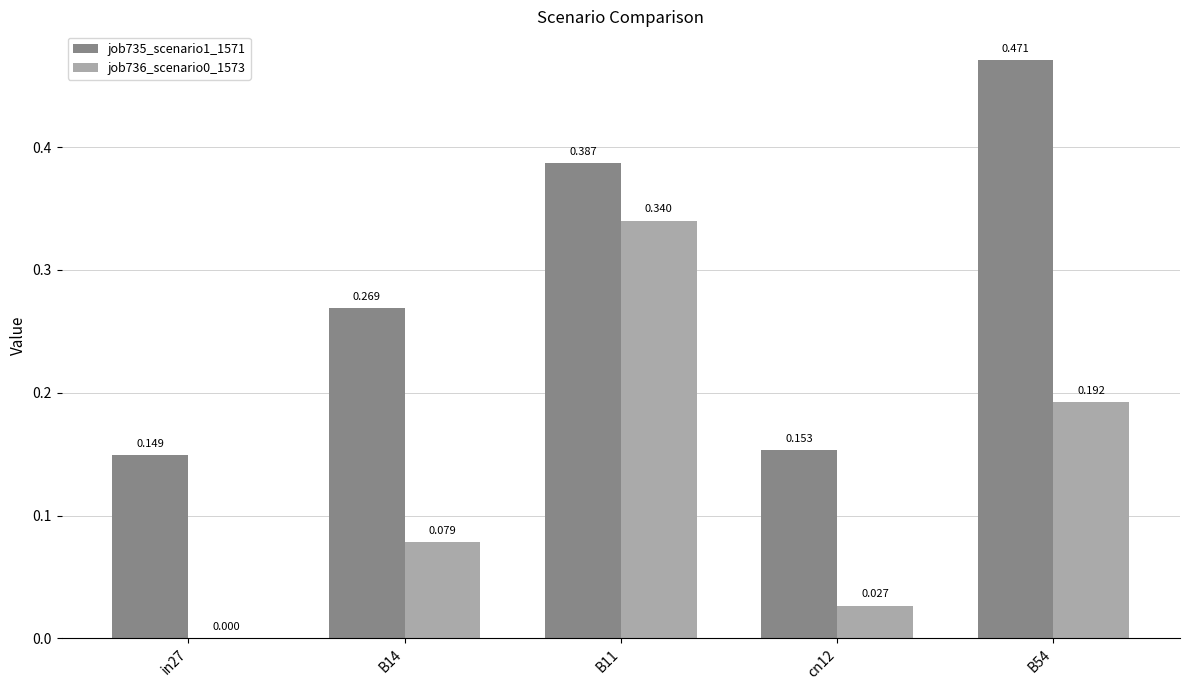

Is the value of job736_scenario0_1573 at B14 greater than the value of job735_scenario1_1571 at in27?

No